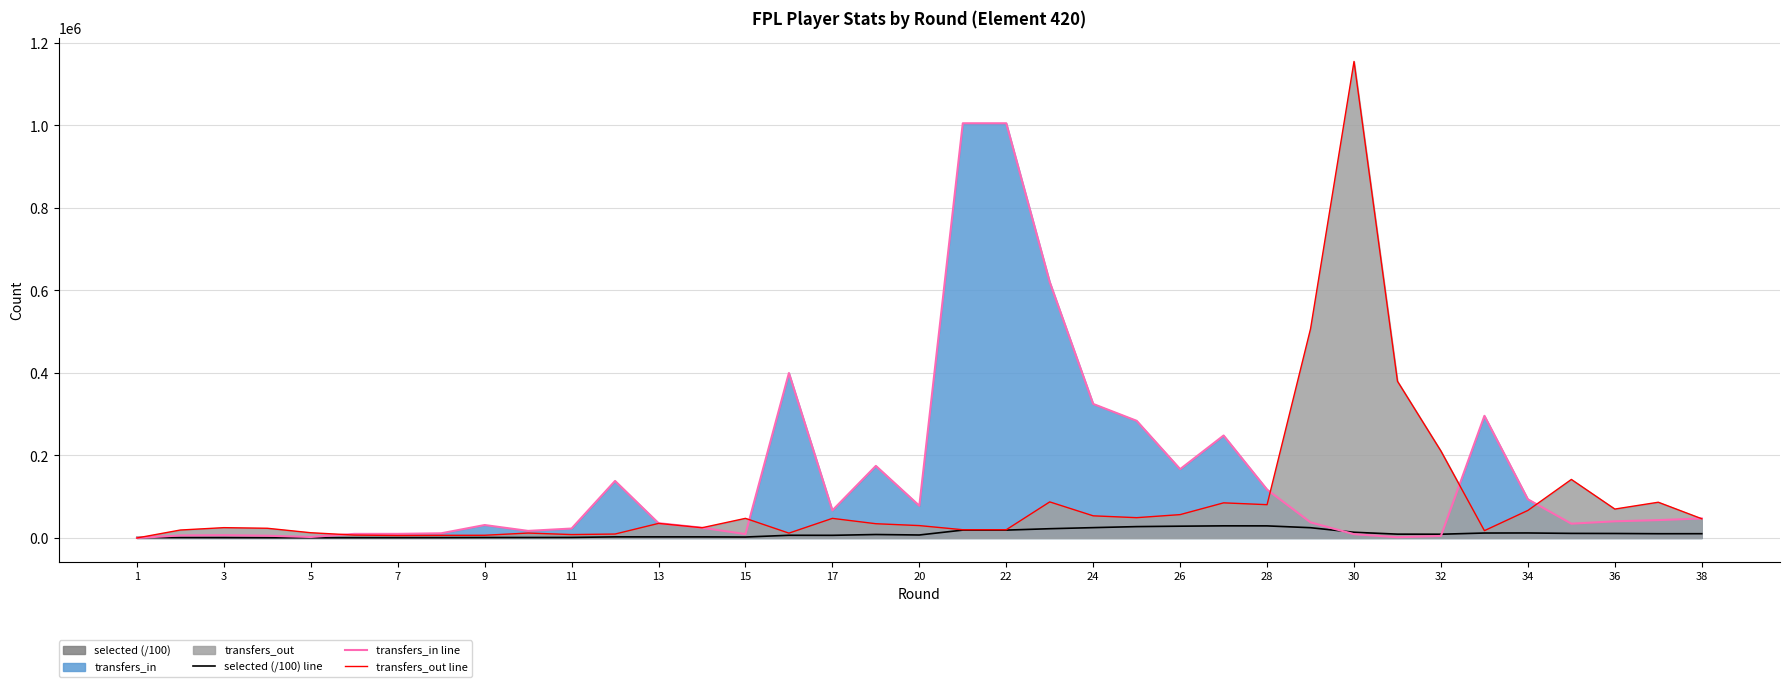

How many interior local peaks does the transfers_in line series have?

7